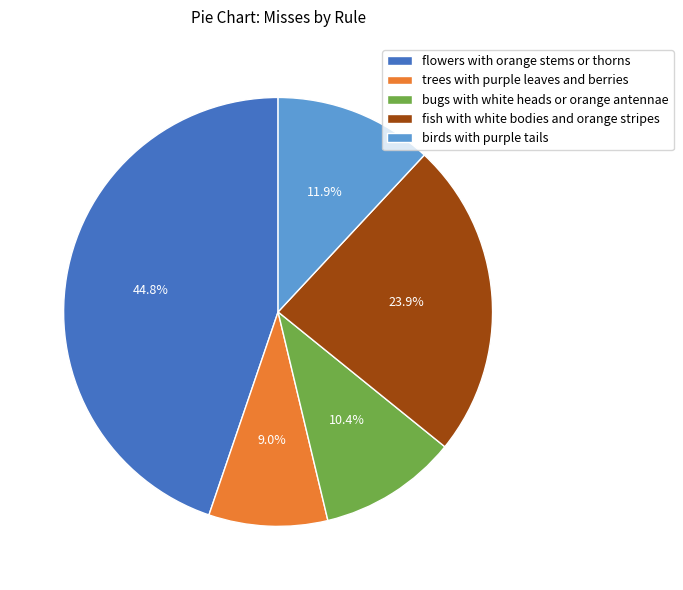

Between fish with white bodies and orange stripes and trees with purple leaves and berries, which is larger?

fish with white bodies and orange stripes